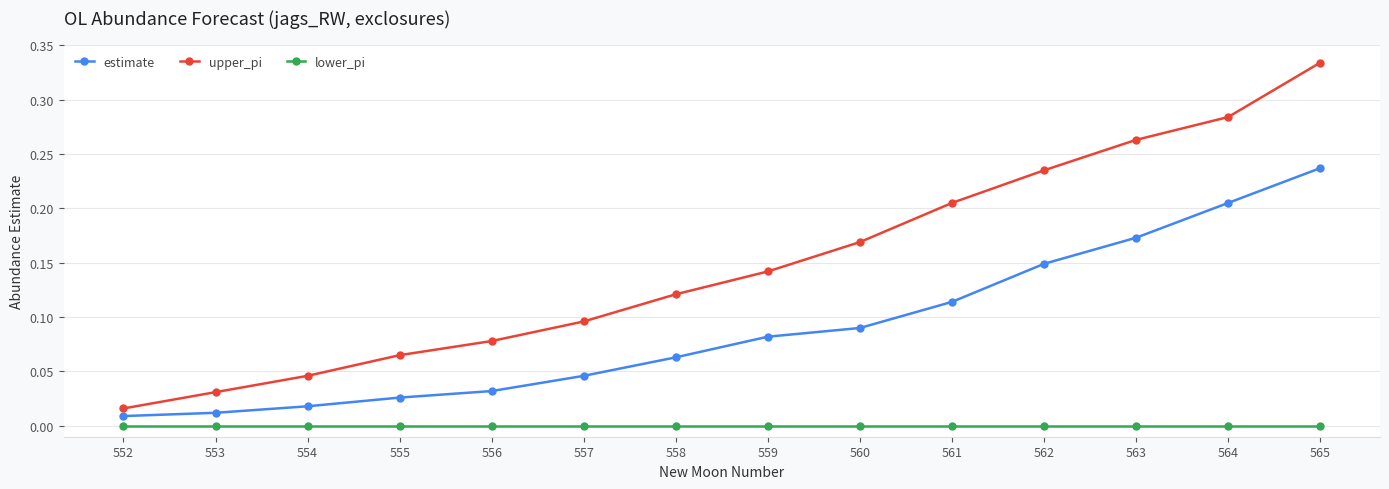

At which category is the sum across all series the highest?

565